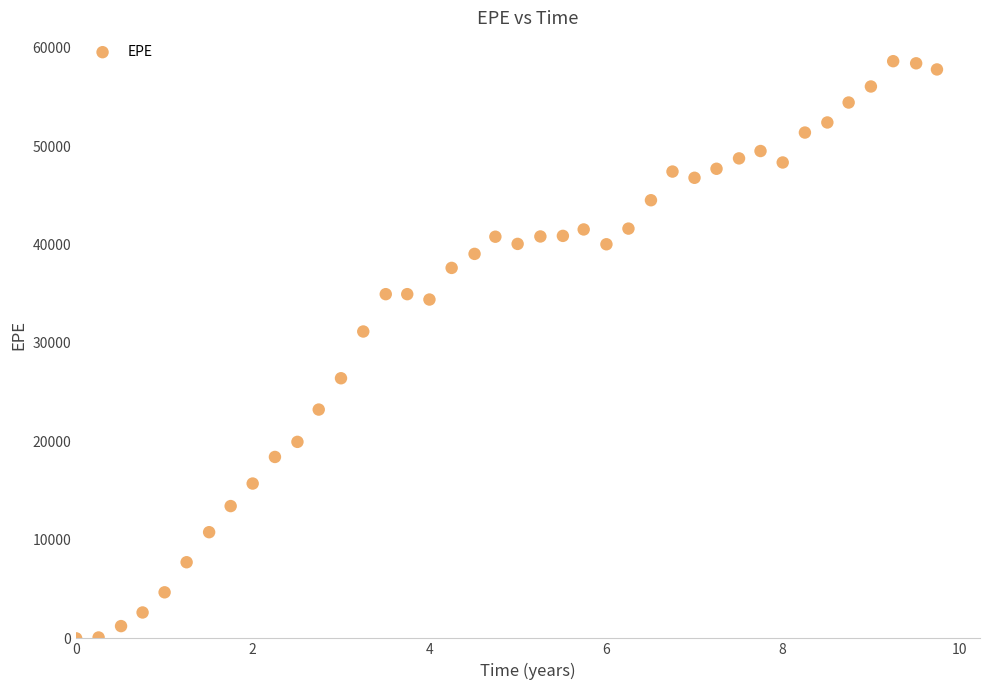

What is the range of X values (max minus min)?

9.7